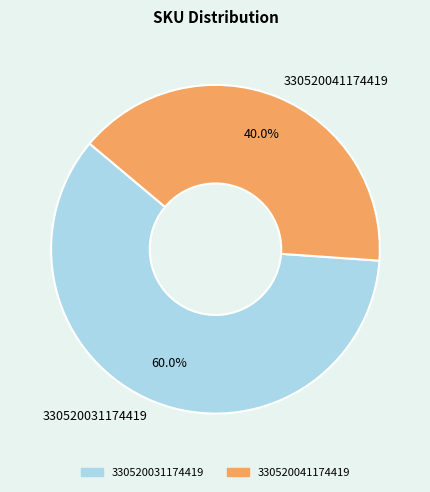

Which slice is the largest?

330520031174419